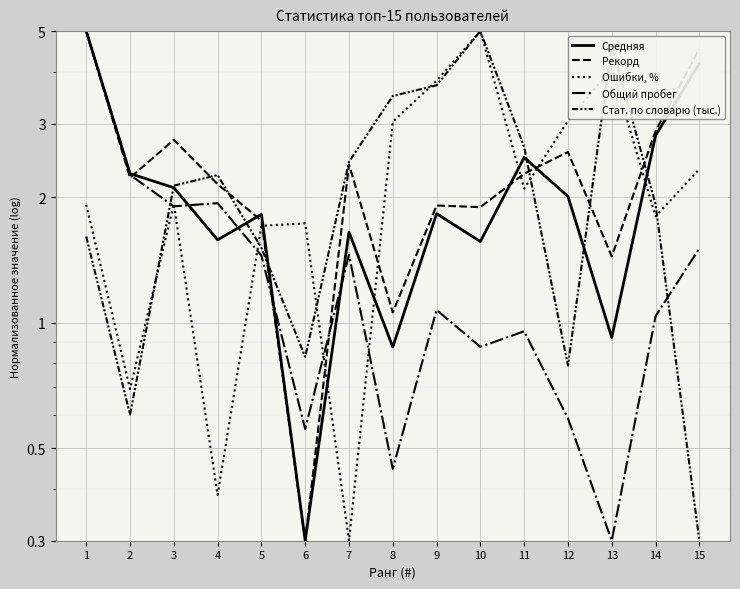

What is the value of the Ошибки, % point at the 10th from the left?

5.0